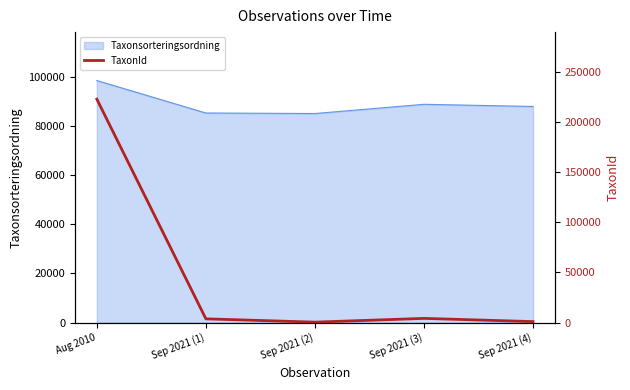

What is the greatest value displayed?

222498